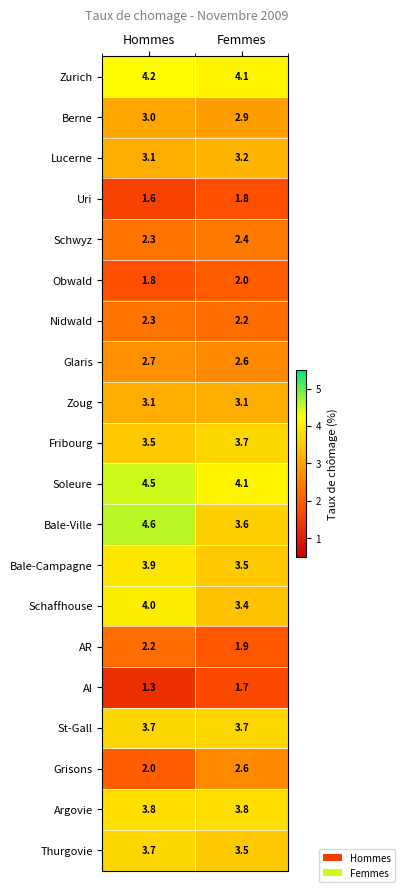

What is the average value of the Glaris series?

2.7